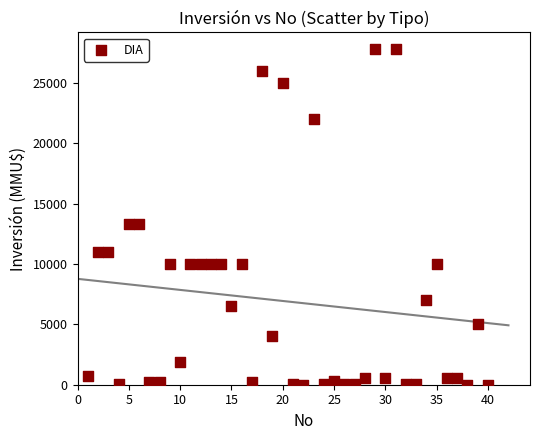

What is the range of X values (max minus min)?

39